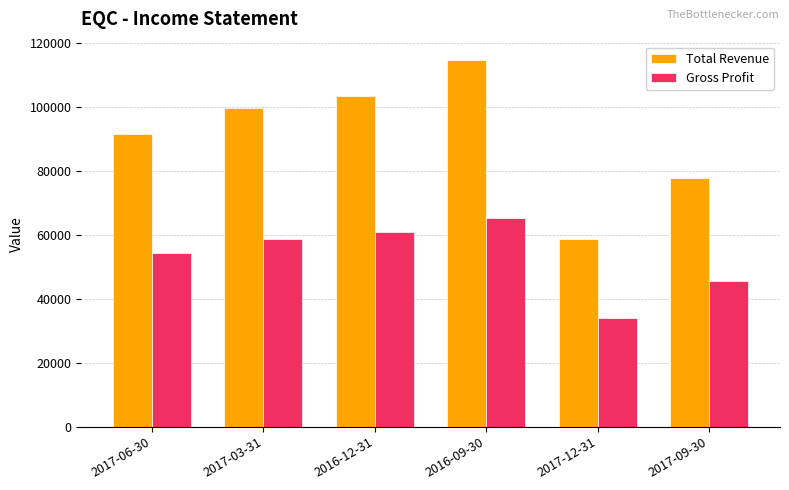

How many bars are there in total?

12